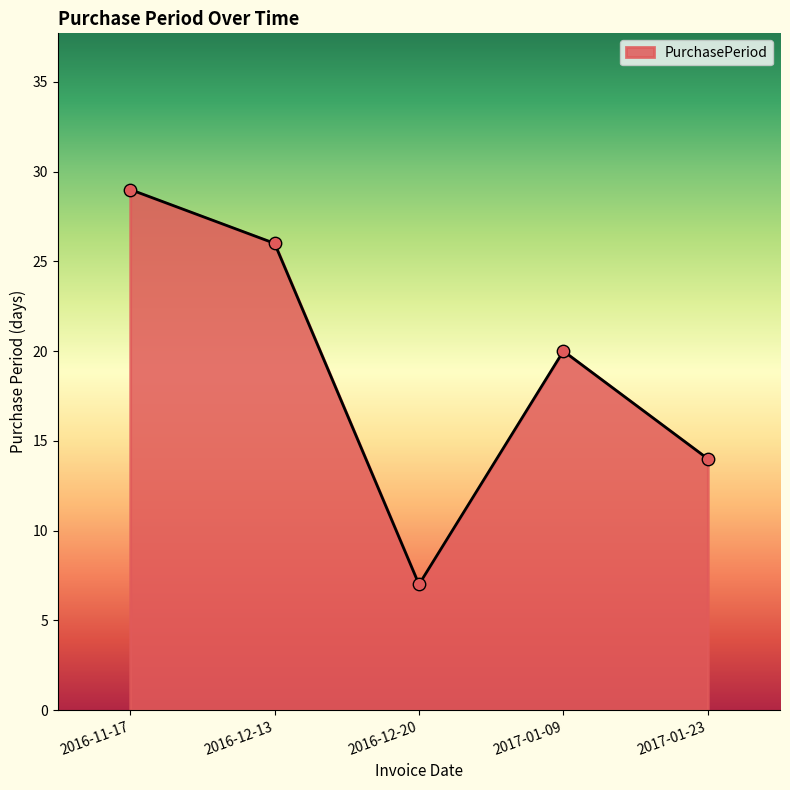

Approximately how many times larger is the value at 2017-01-09 compared to 2016-12-13?

0.8